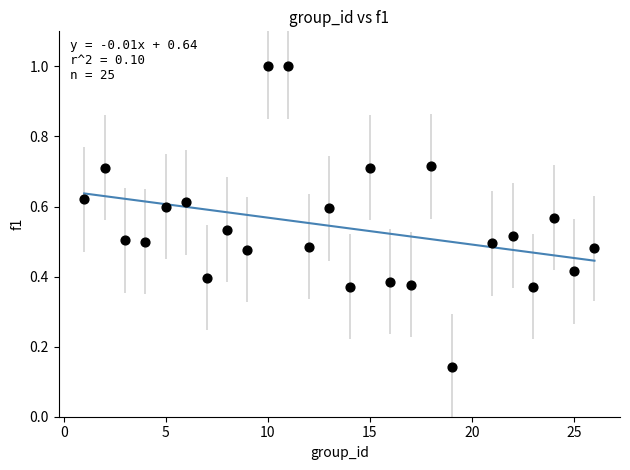

What is the range of Y values (max minus min)?

0.9